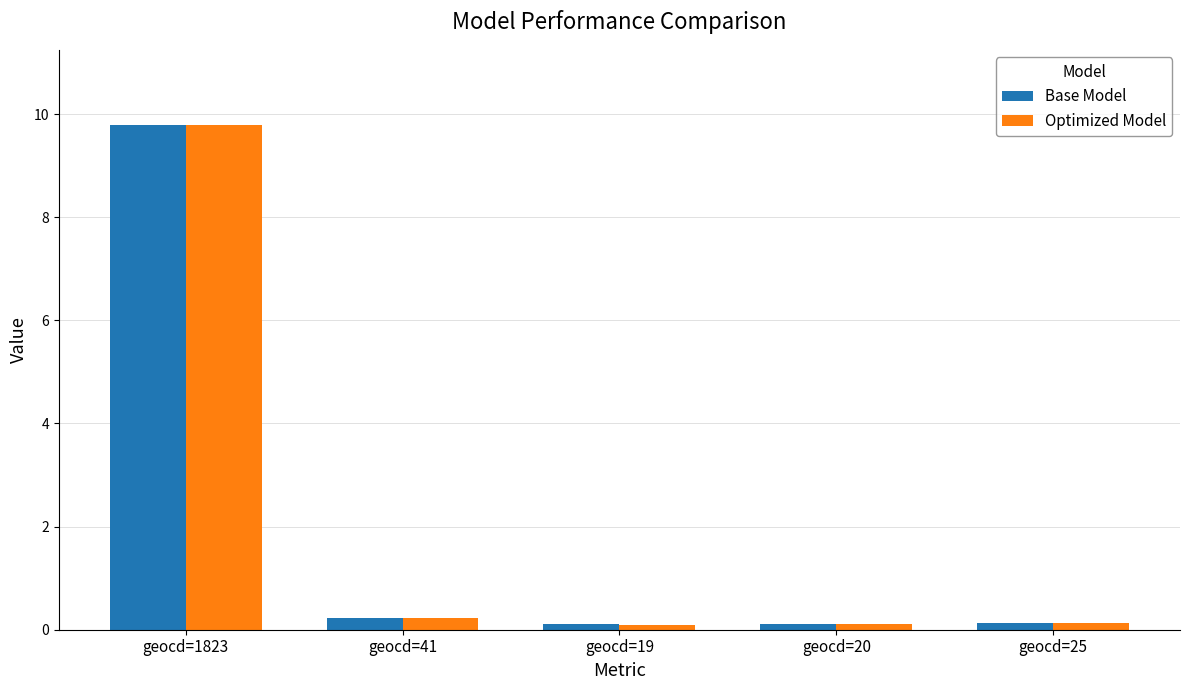

What is the minimum value shown in the chart?

0.1